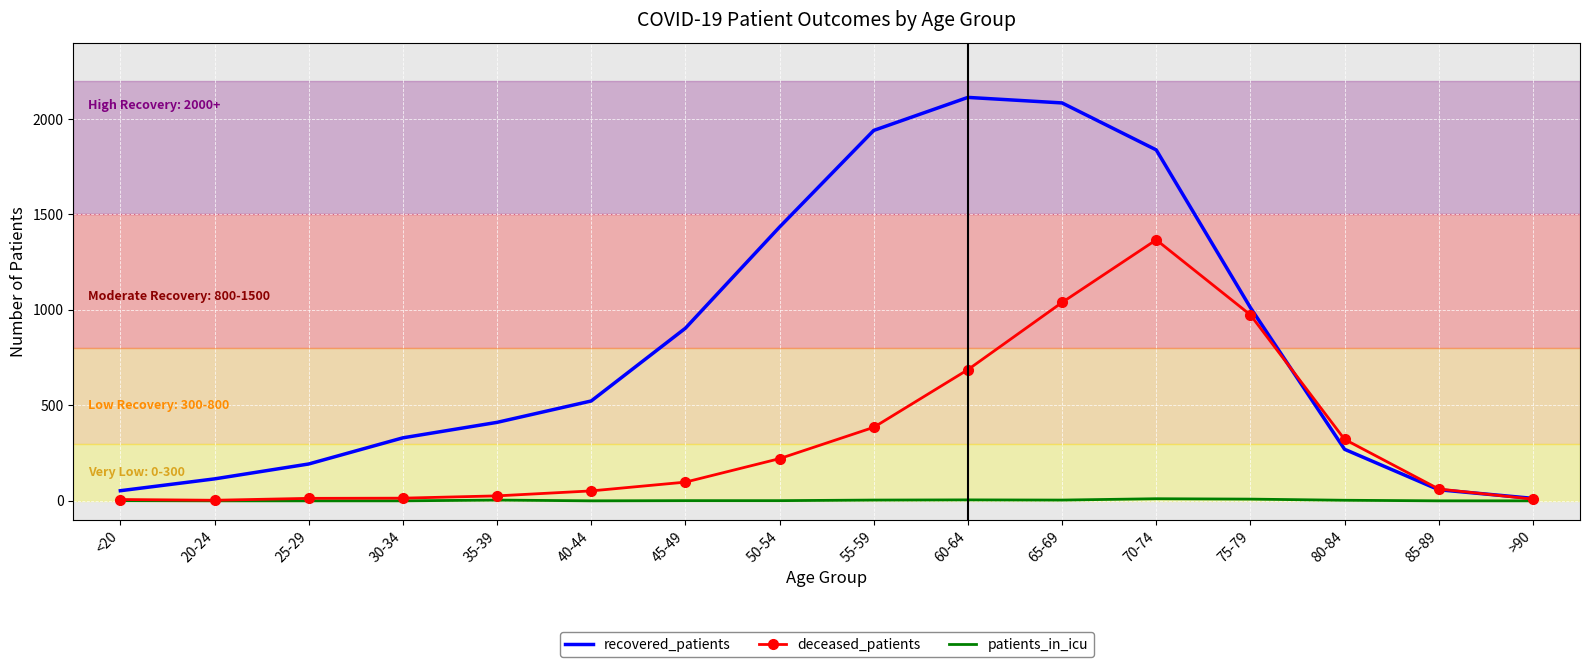

The value of recovered_patients at 70-74 is 3158. True or false?

False